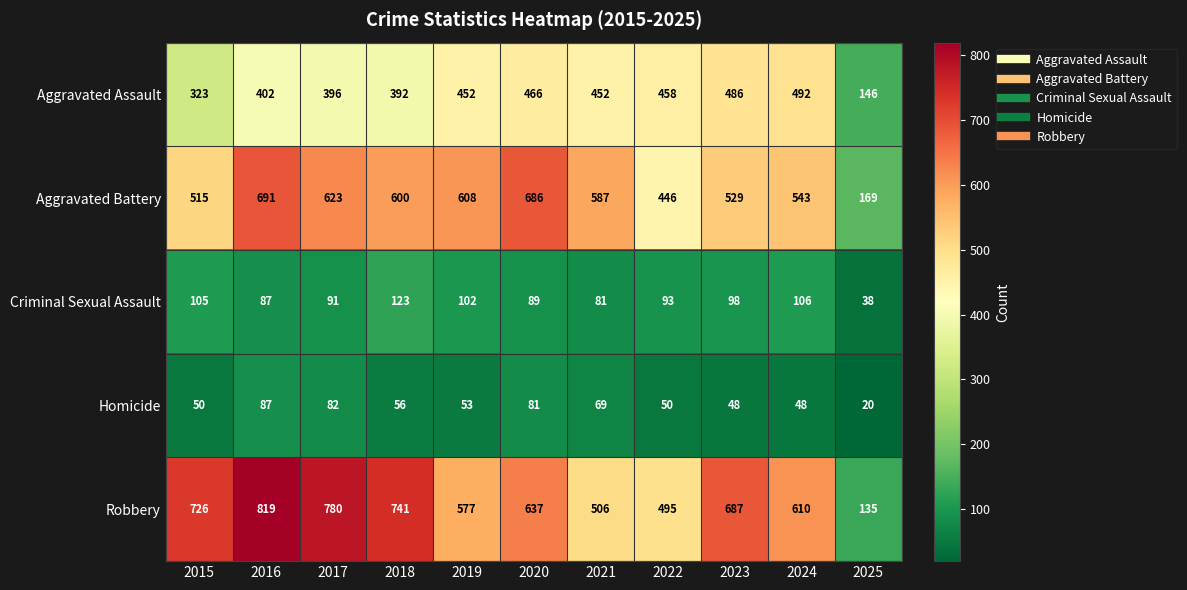

What is the smallest value displayed?

20